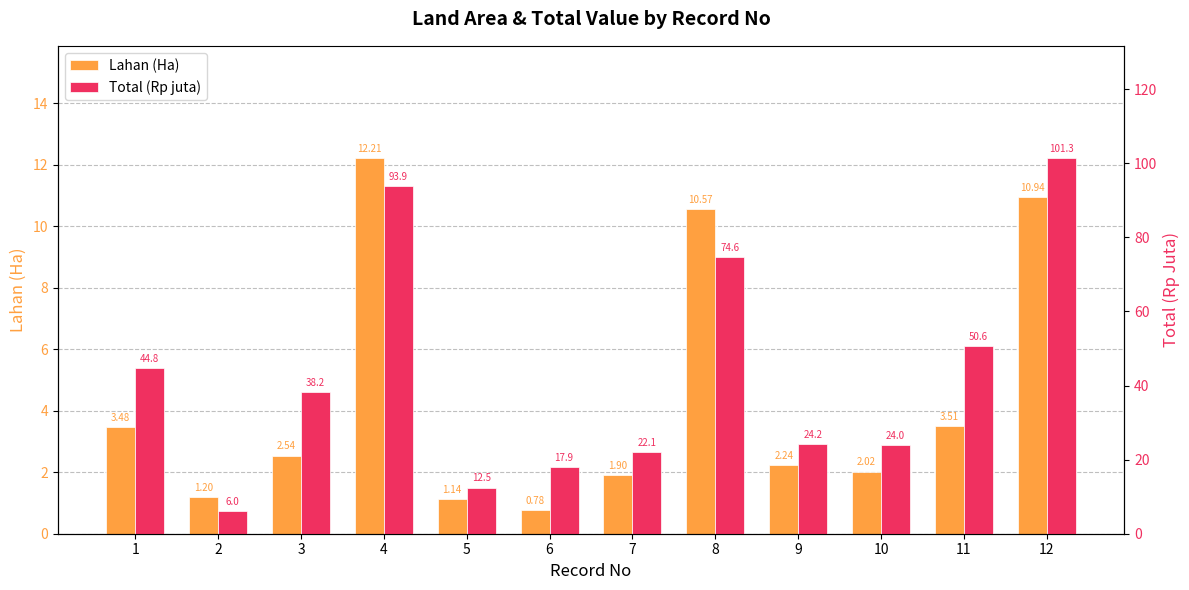

At which label does Total (Rp juta) first exceed 38?

1